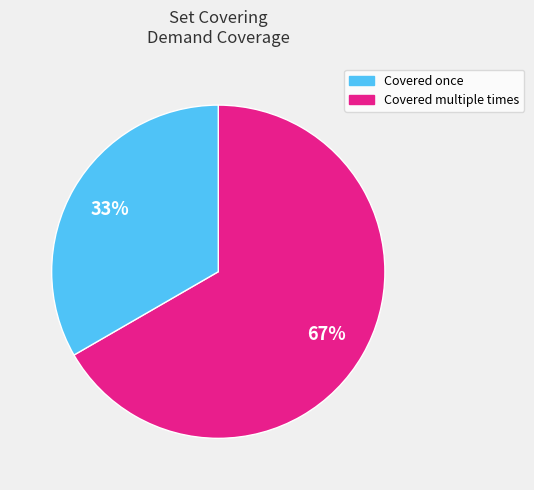

To the nearest percent, what is the average slice percentage?

50%